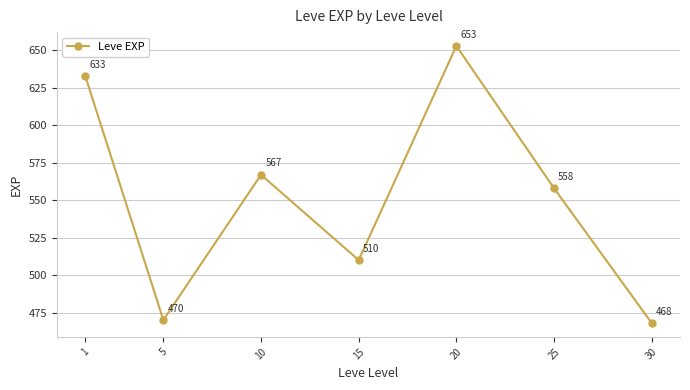

What value does the data have at 1?

633